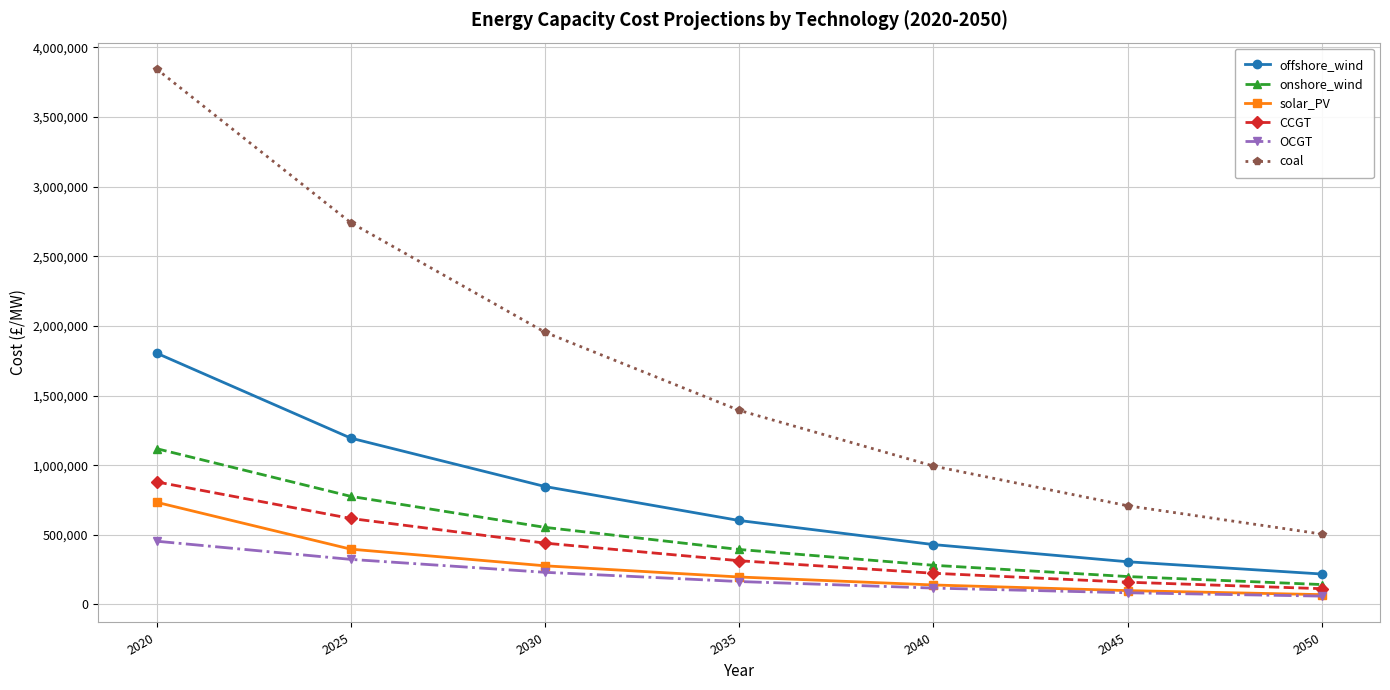

True or false: solar_PV and CCGT intersect in this chart.

False